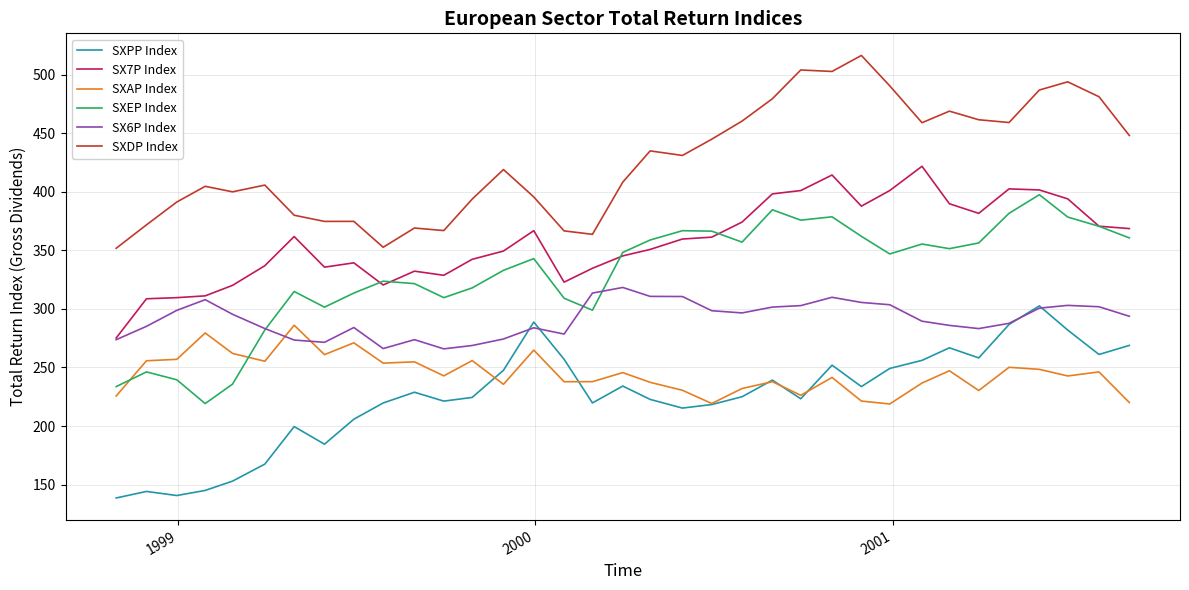

How many series are shown in this chart?

6